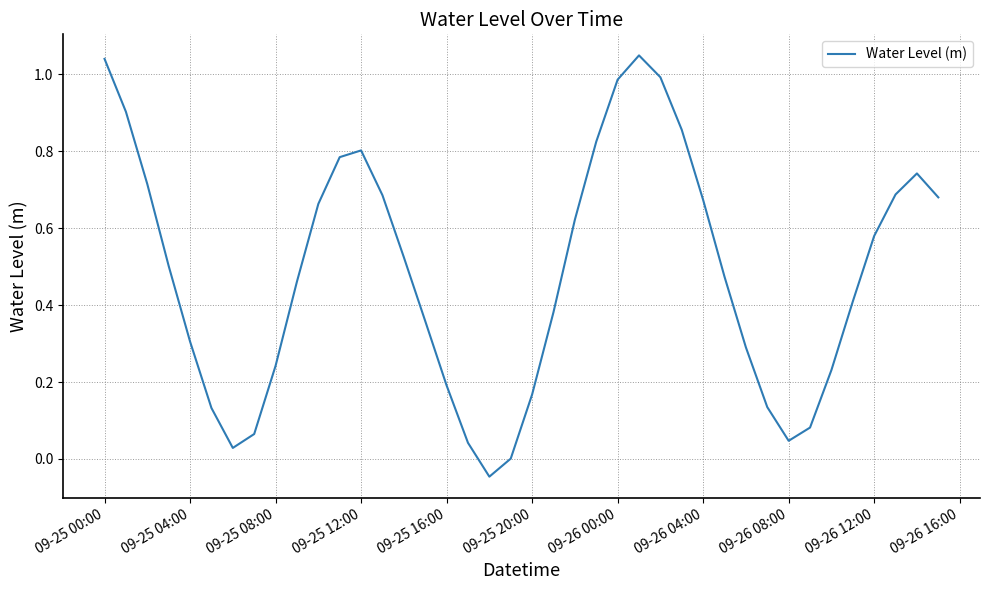

What is the difference between the maximum and minimum values?

1.1